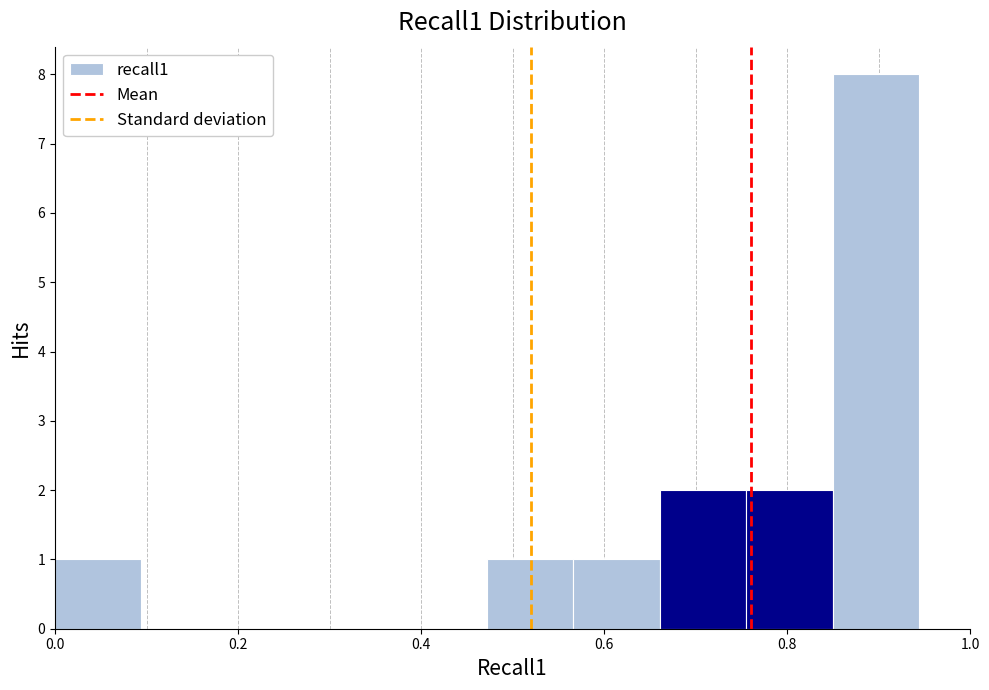

Reading left to right, transcribe this chart: for each bar, give the range it covers on the x-axis and its height. Neither the bar edges nor the heights are printed on the chart, so give them approximately, as read against the axes.

0.00 to 0.10: 1
0.10 to 0.18: 0
0.18 to 0.28: 0
0.28 to 0.38: 0
0.38 to 0.48: 0
0.48 to 0.56: 1
0.56 to 0.66: 1
0.66 to 0.76: 2
0.76 to 0.84: 2
0.84 to 0.94: 8